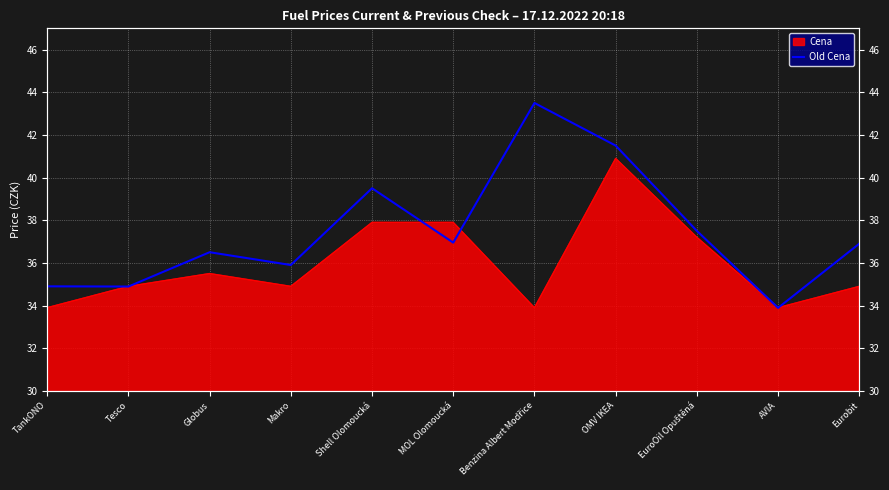

Which category has the lowest value across all series?

AVIA